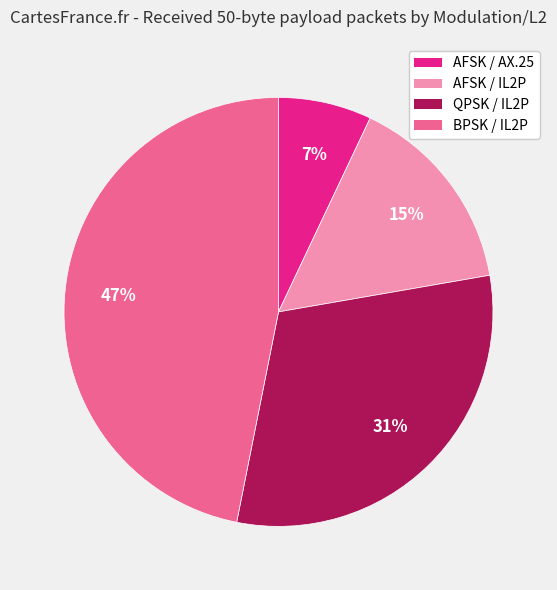

What is the ratio of the value at QPSK / IL2P to the value at BPSK / IL2P?

0.7